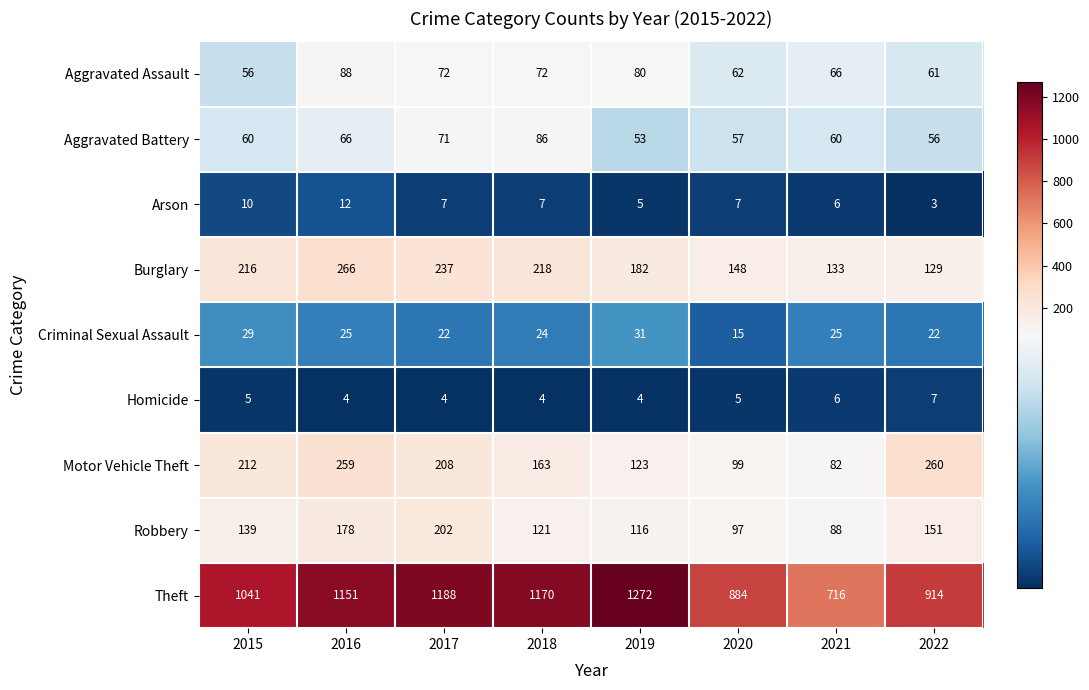

What is the smallest value displayed?

3